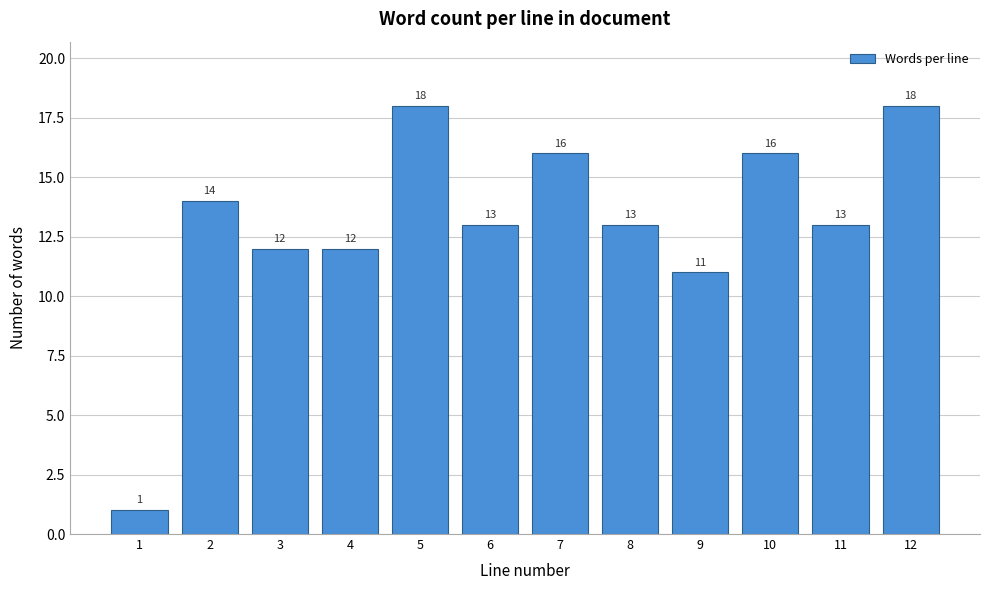

Reading right to left, list all the values displayed in this chart.

18	13	16	11	13	16	13	18	12	12	14	1